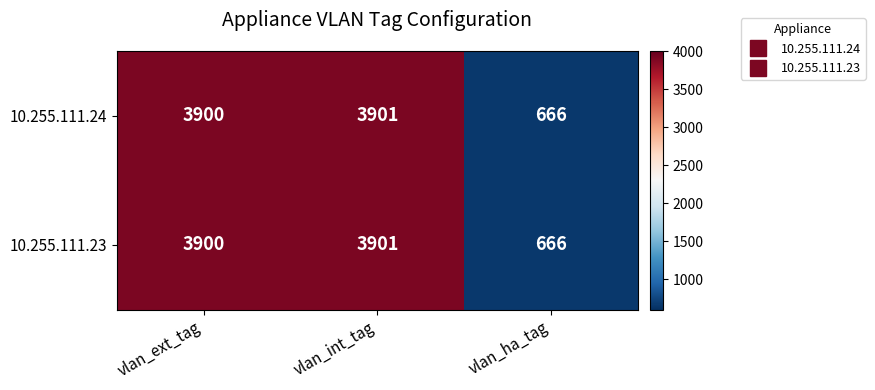

Is it true that 10.255.111.24 equals 1174 at vlan_ha_tag?

False